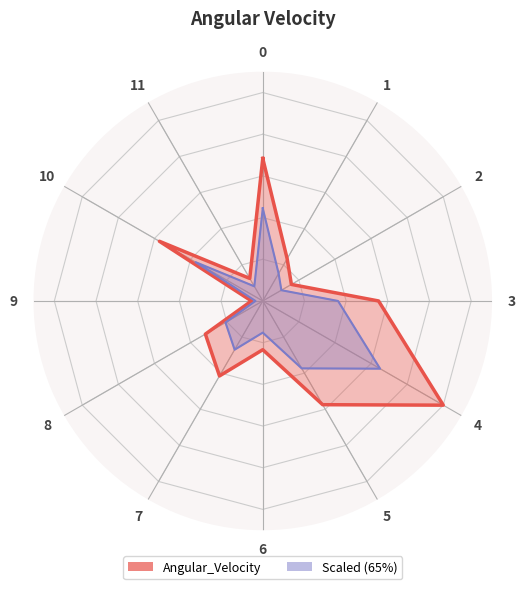

Which has a higher value, 7 or 6?

7